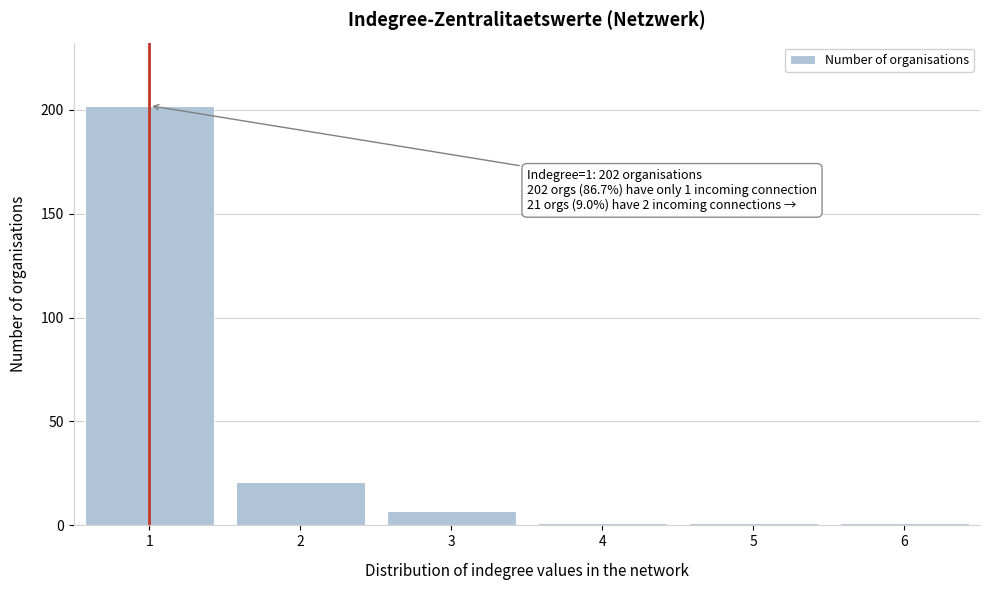

Reading left to right, transcribe all the data shown in this chart.

1=202	2=21	3=7	4=1	5=1	6=1